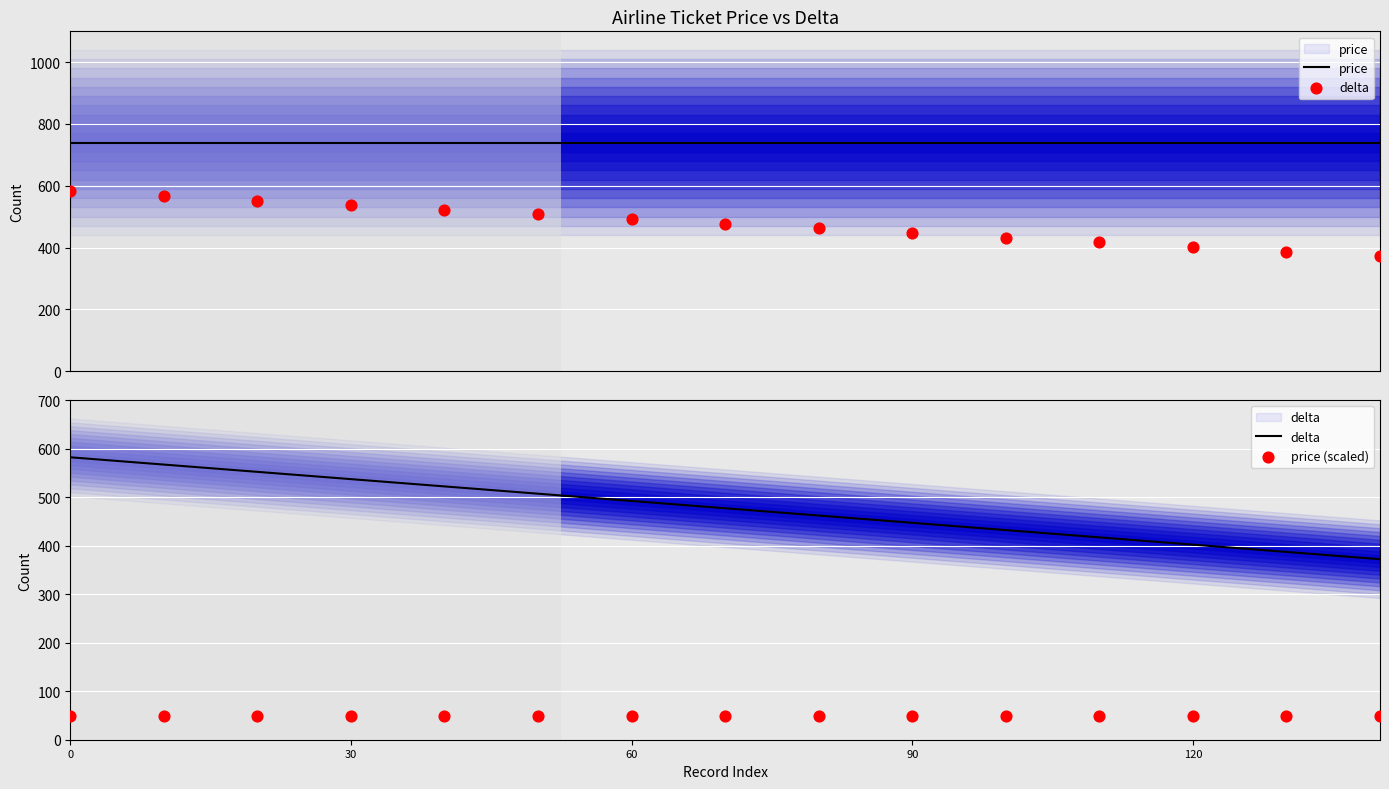

Is the value of price (scaled) at 90 greater than the value of delta at 90?

No